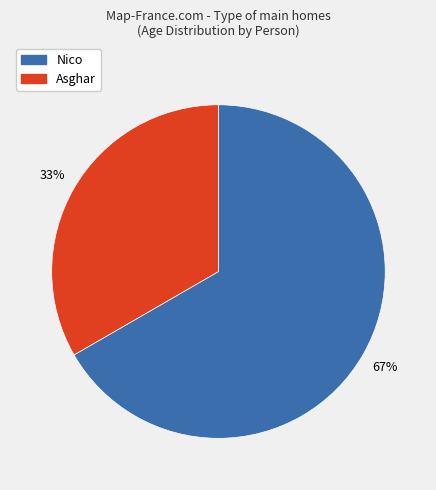

To the nearest percent, what is the average slice percentage?

50%